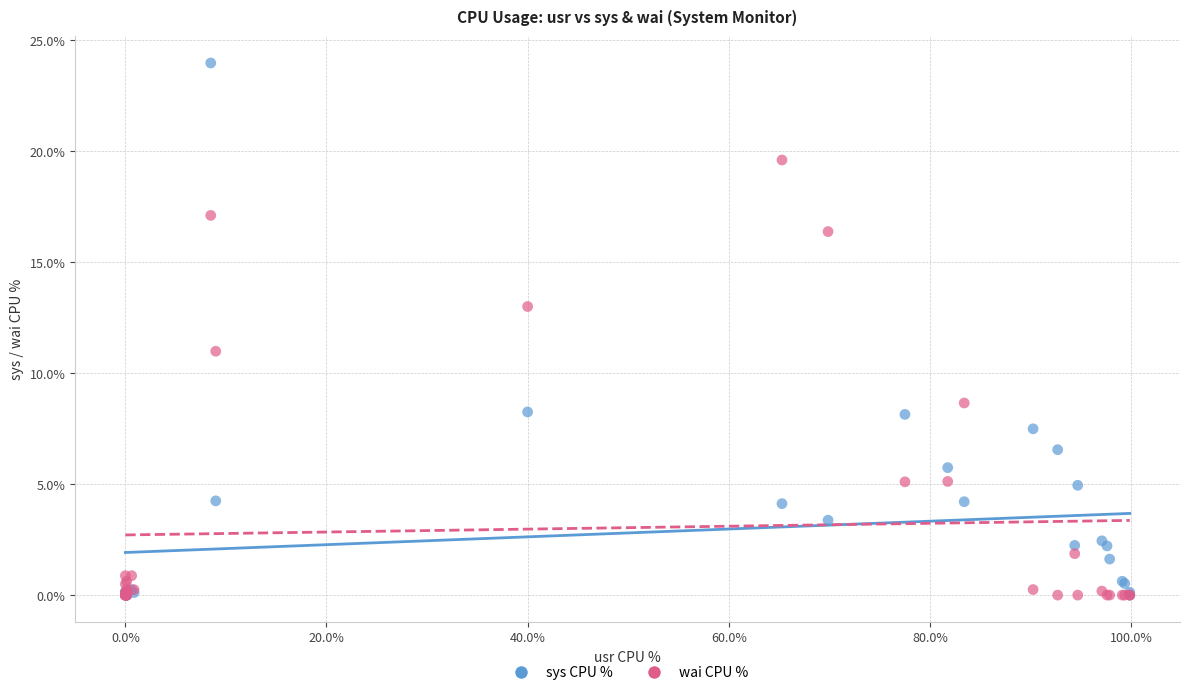

Which series has the widest spread of Y values?

sys CPU %